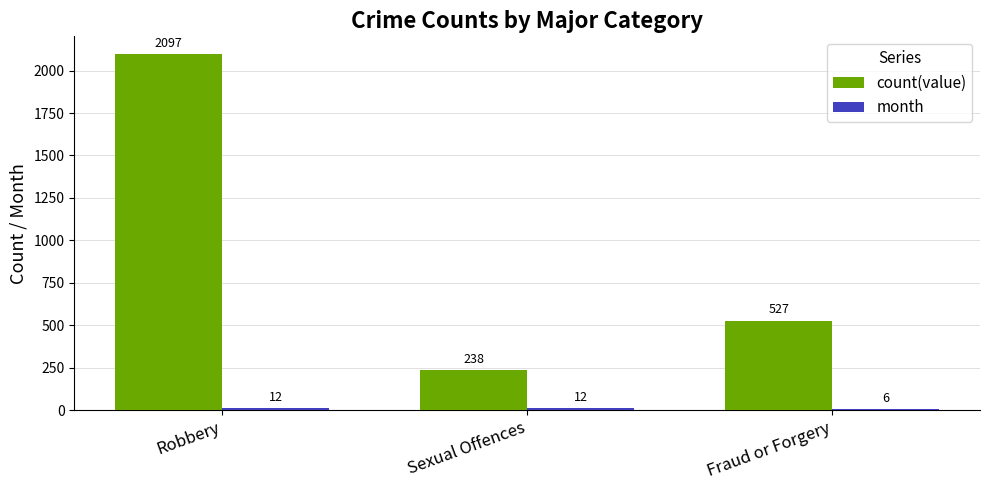

Which series changed the most between Robbery and Sexual Offences?

count(value)